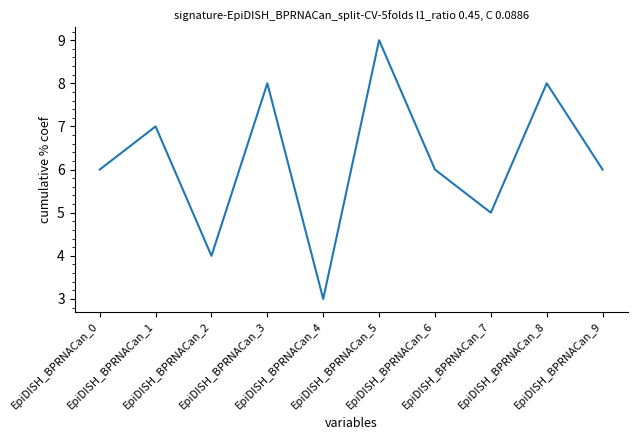

What is the greatest value displayed?

9